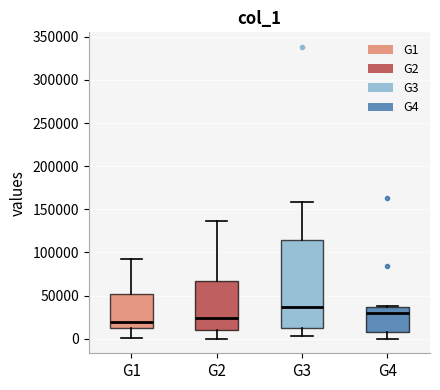

Comparing the boxes themselves (not the whiskers), which one is the tallest?

G3